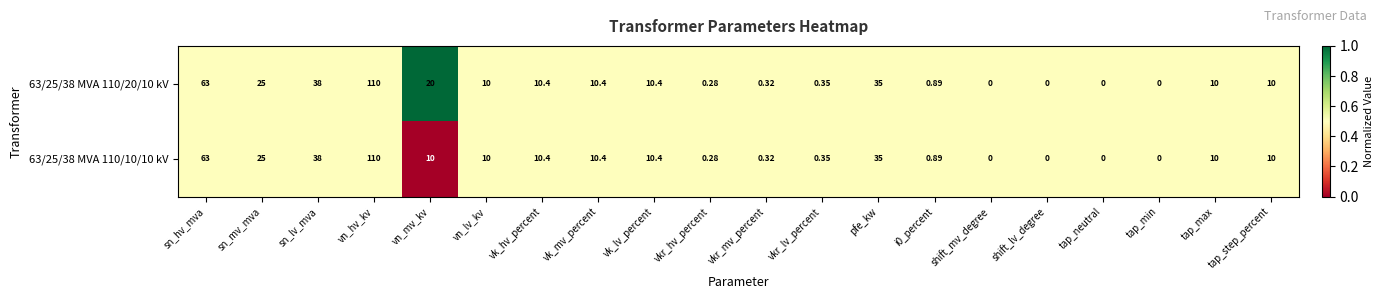

Rank the series by their average value, from lowest to highest.

63/25/38 MVA 110/10/10 kV, 63/25/38 MVA 110/20/10 kV